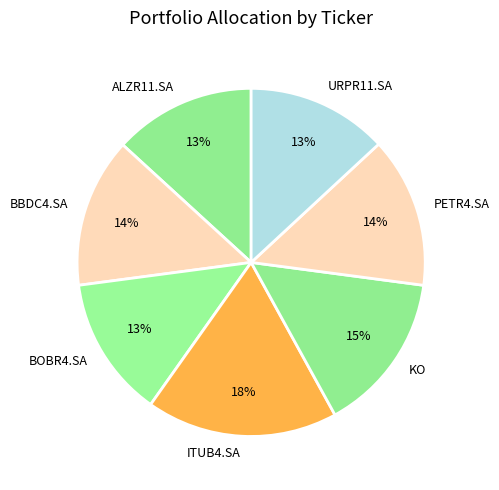

To the nearest percent, what is the combined percentage of ITUB4.SA and ALZR11.SA?

31%